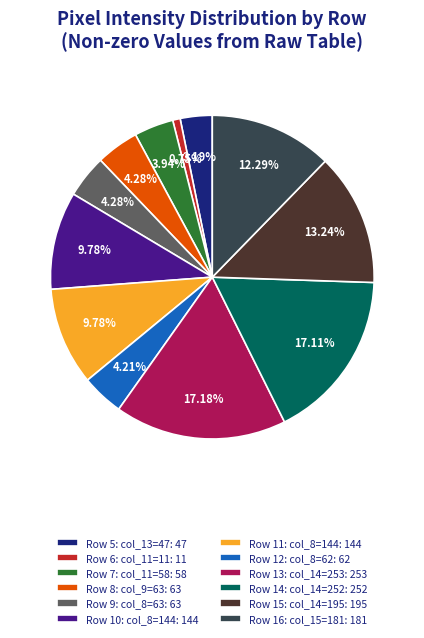

Is Row 7: col_11=58: 58 the majority of the pie?

No